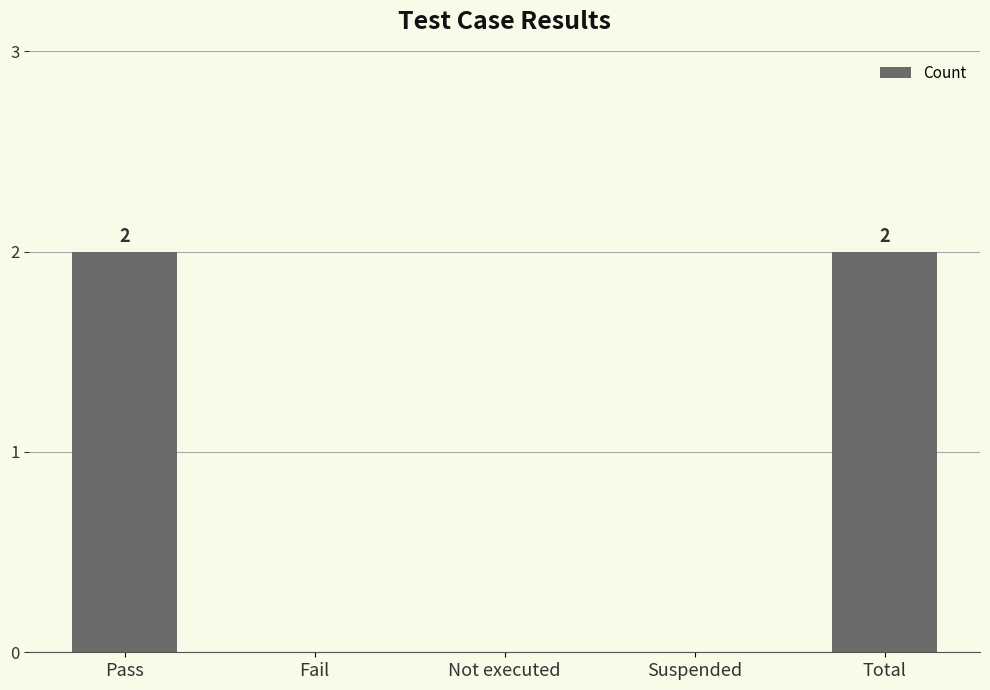

How many data points does each series have?

5